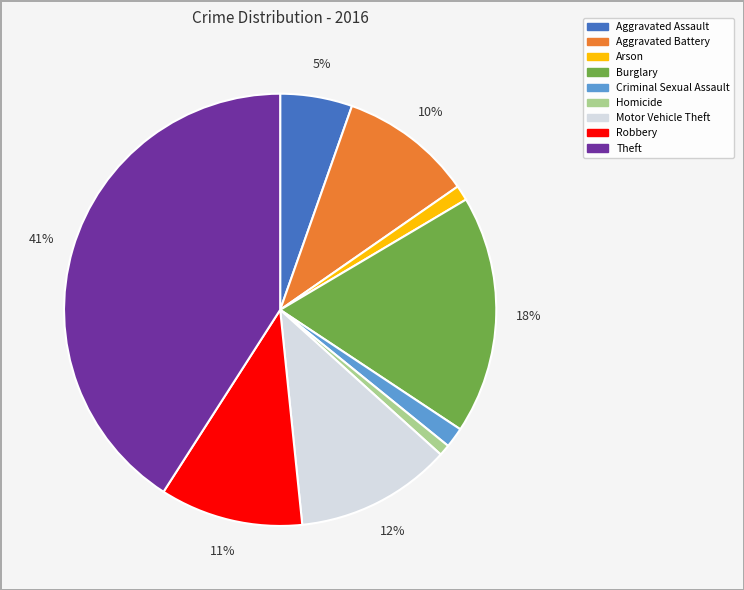

What percentage is the Arson slice, to the nearest percent?

1%